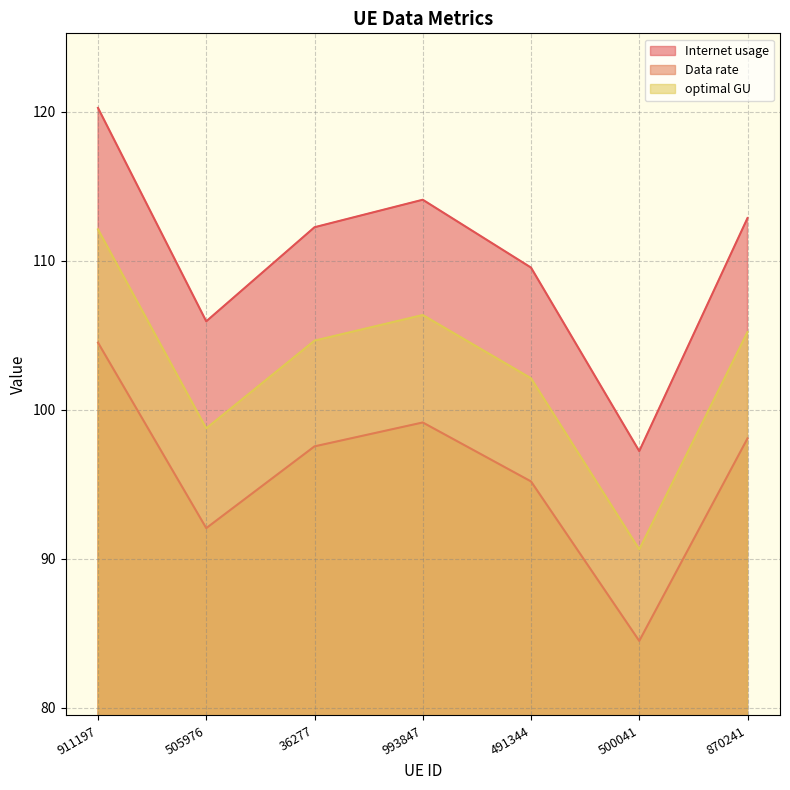

True or false: Internet usage and optimal GU intersect in this chart.

False